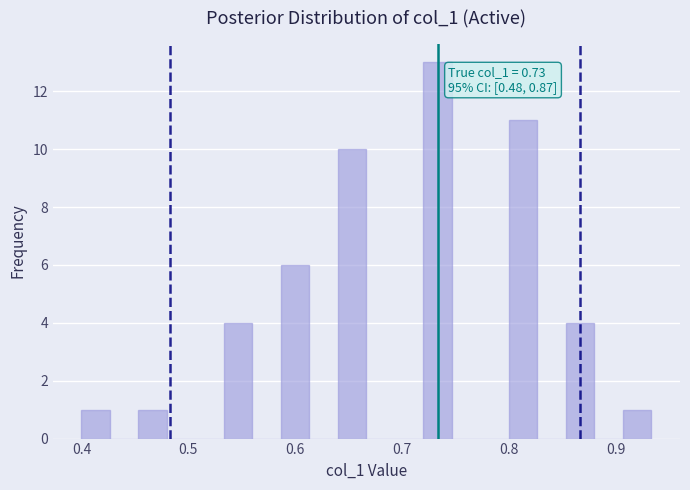

Around what value on the x-axis is the tallest bar? Give the approximate position of its centre, as read against the axis.

0.73